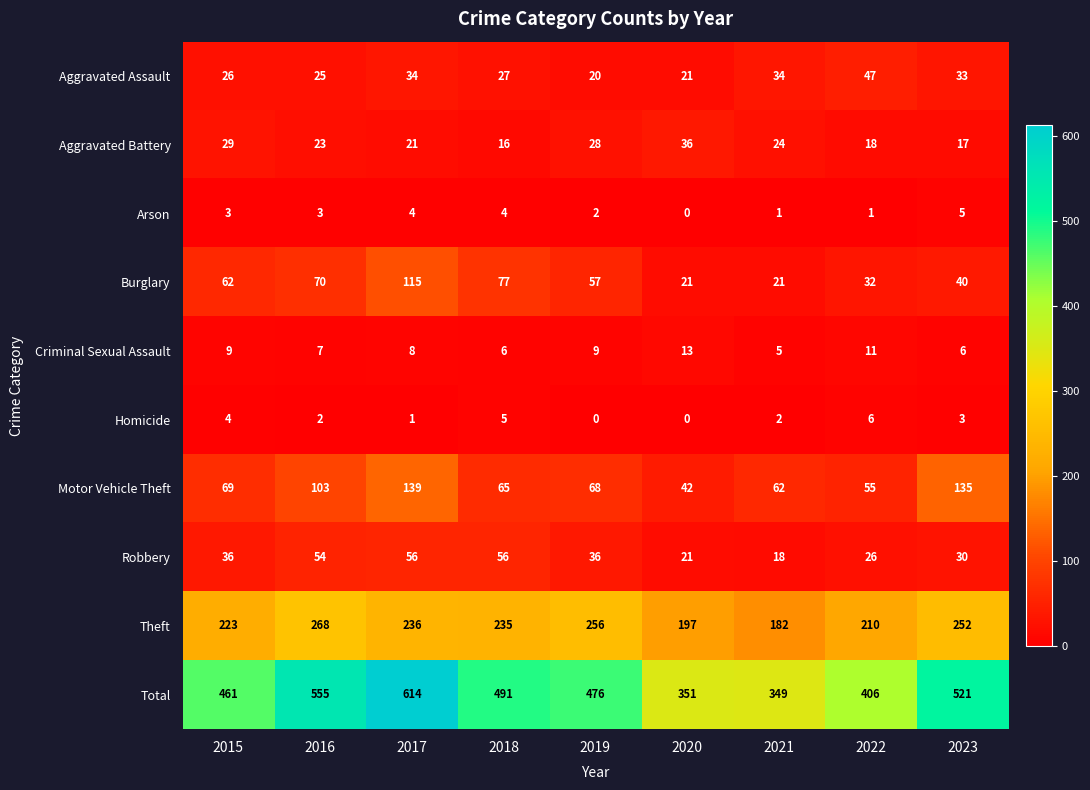

Between 2015 and 2023, which series saw the biggest shift?

Motor Vehicle Theft